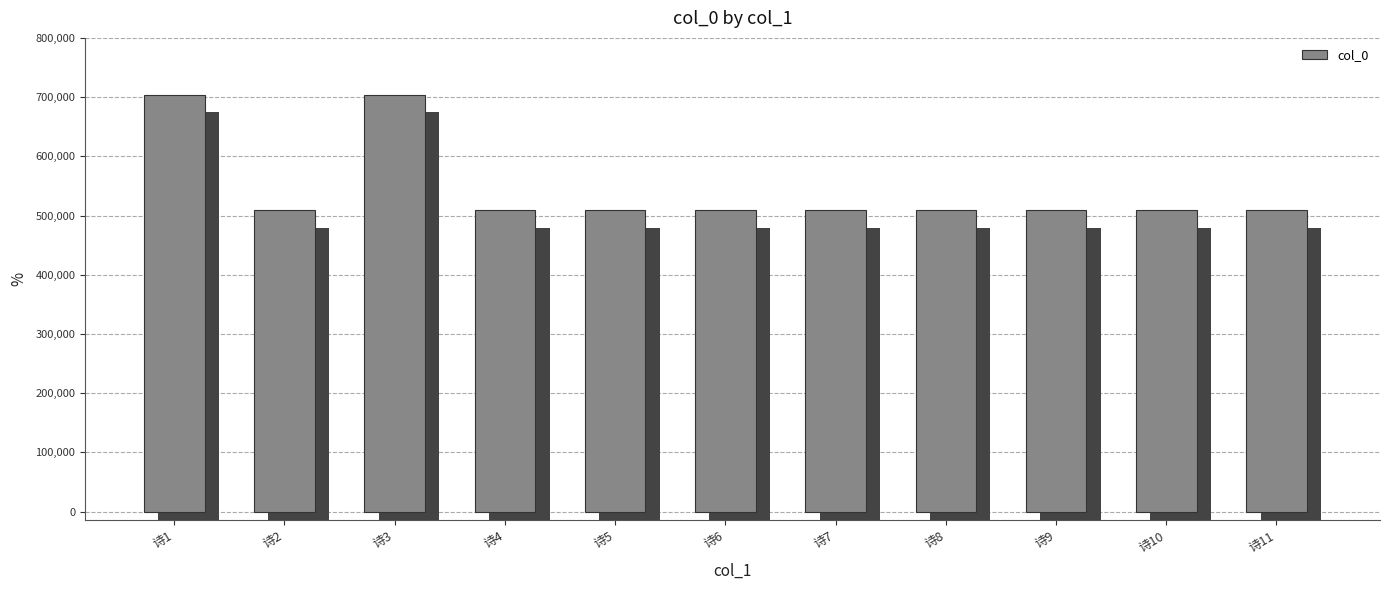

Is it true that the value at 诗2 is 509628?

True